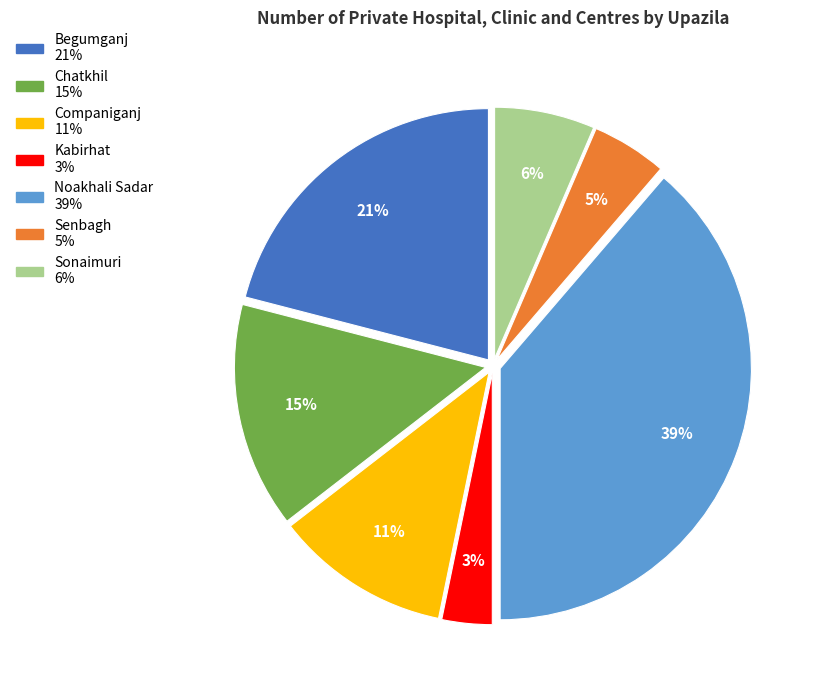

What percentage is the Senbagh slice, to the nearest percent?

5%